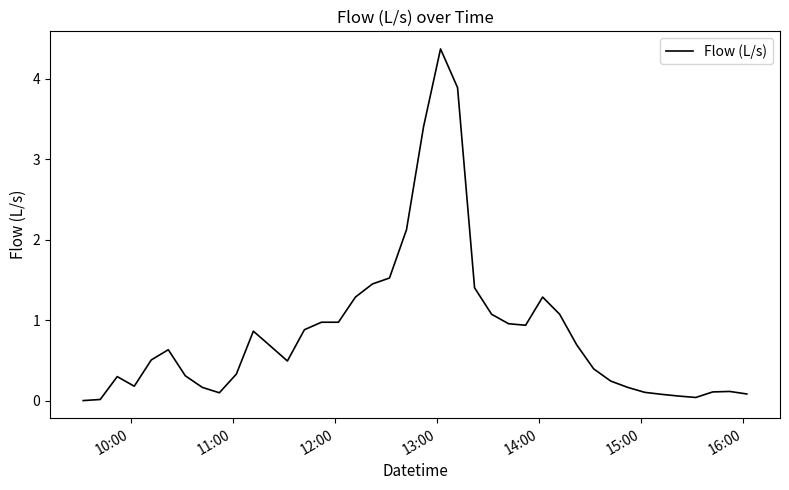

What is the maximum value shown in the chart?

4.4